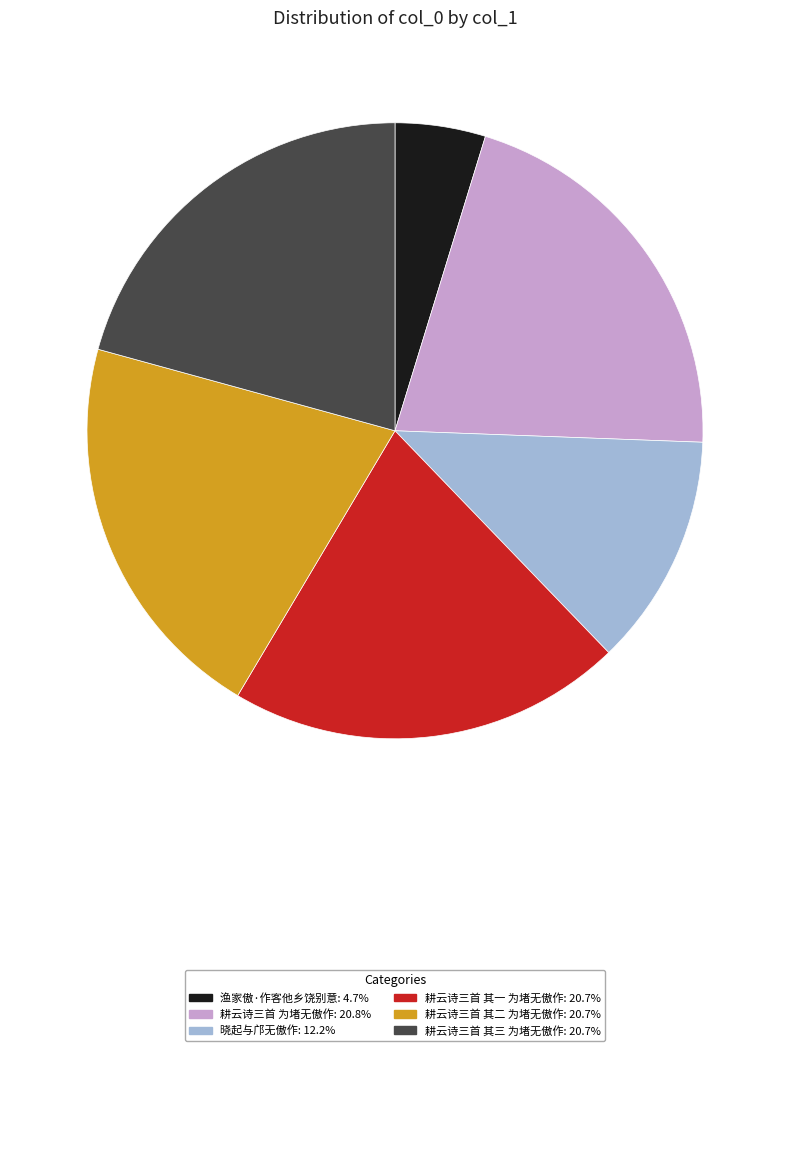

Is there a majority slice in this chart?

No